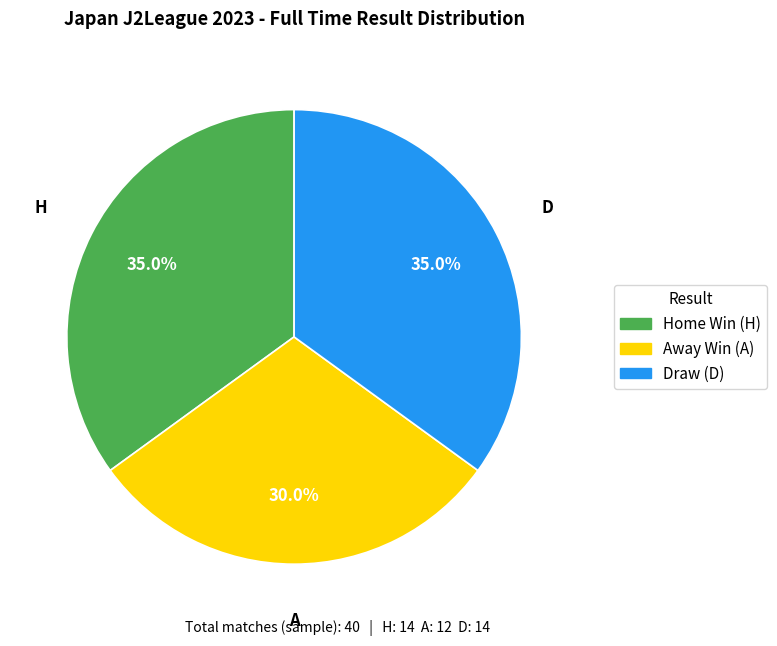

Is there a majority slice in this chart?

No